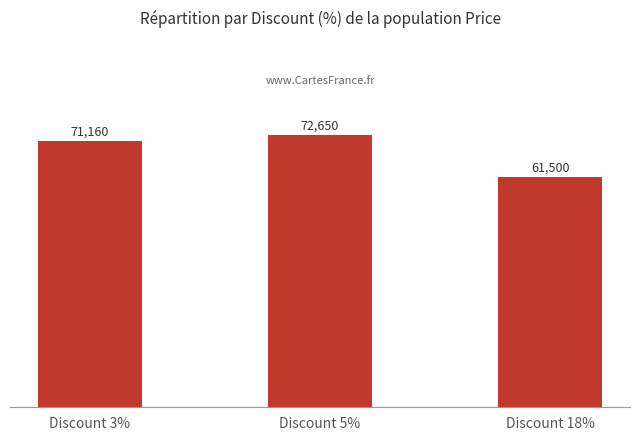

Which category has the lowest value across all series?

Discount 18%